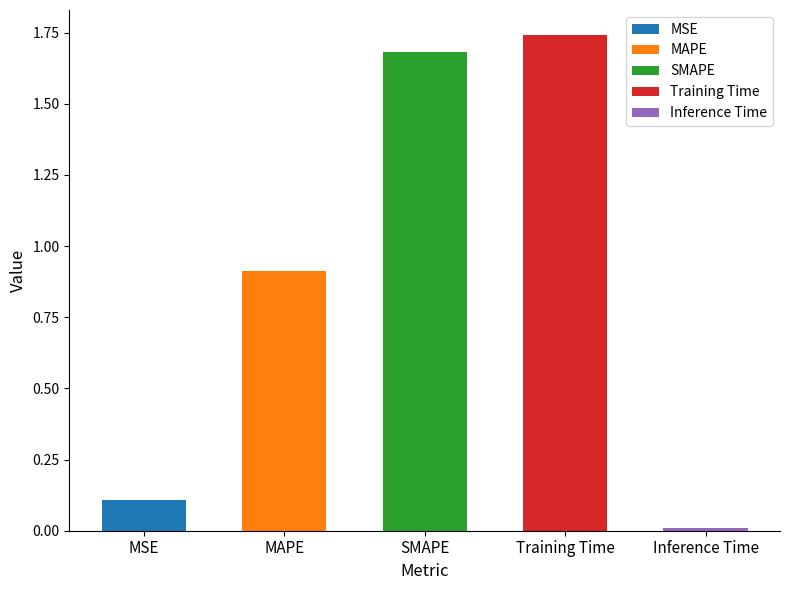

The value at MSE is 0.1. True or false?

False